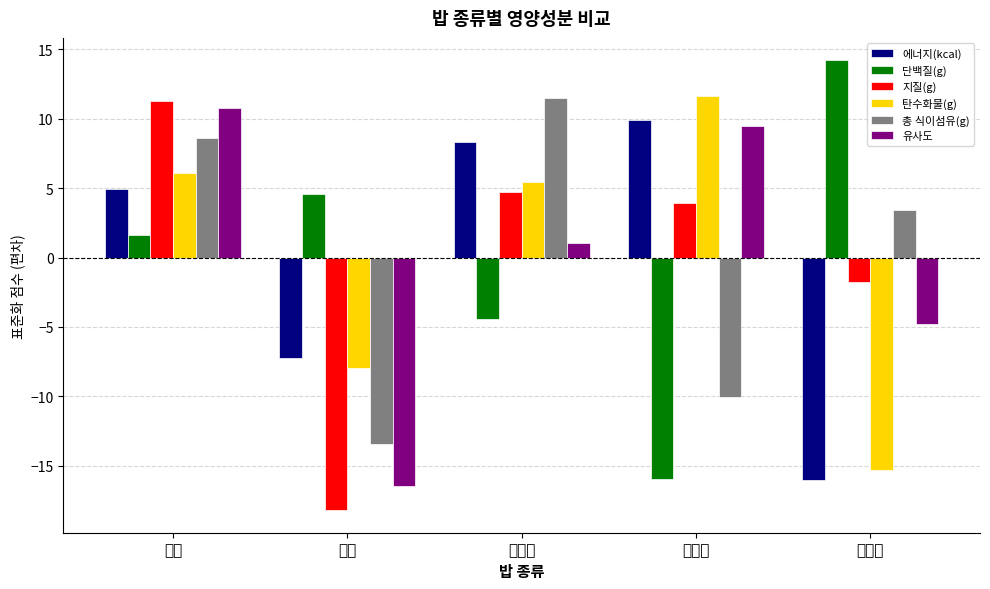

Is it true that 단백질(g) equals 1.6 at 쌀밥?

True